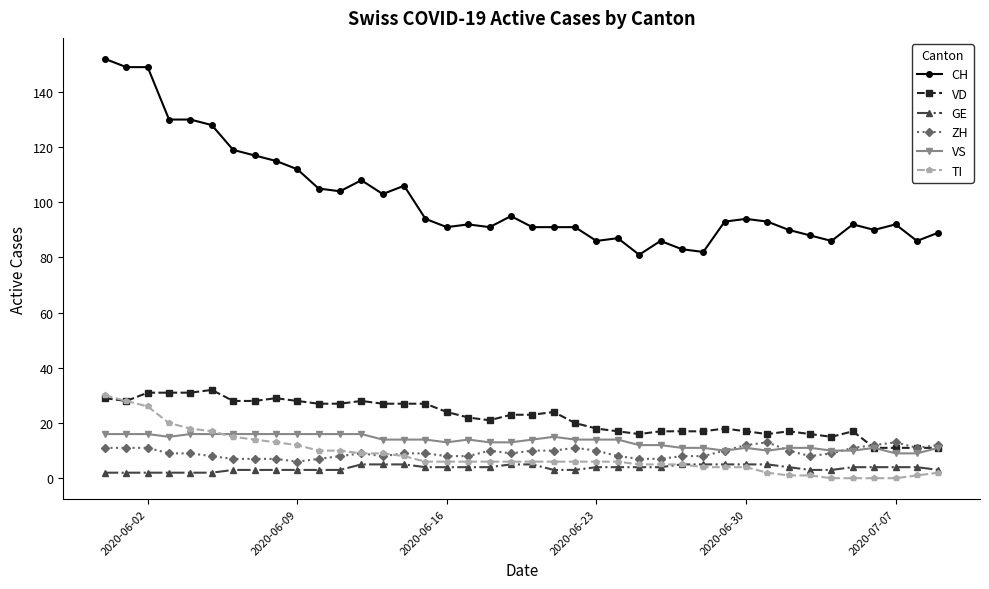

True or false: GE and VD intersect in this chart.

False